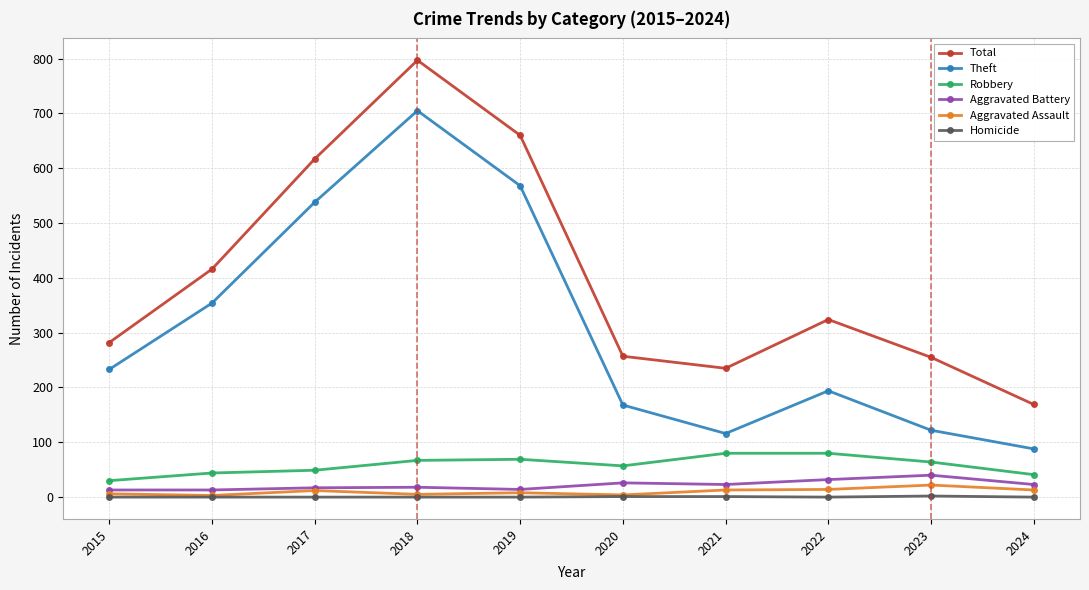

Which series has the largest range (max minus min)?

Total